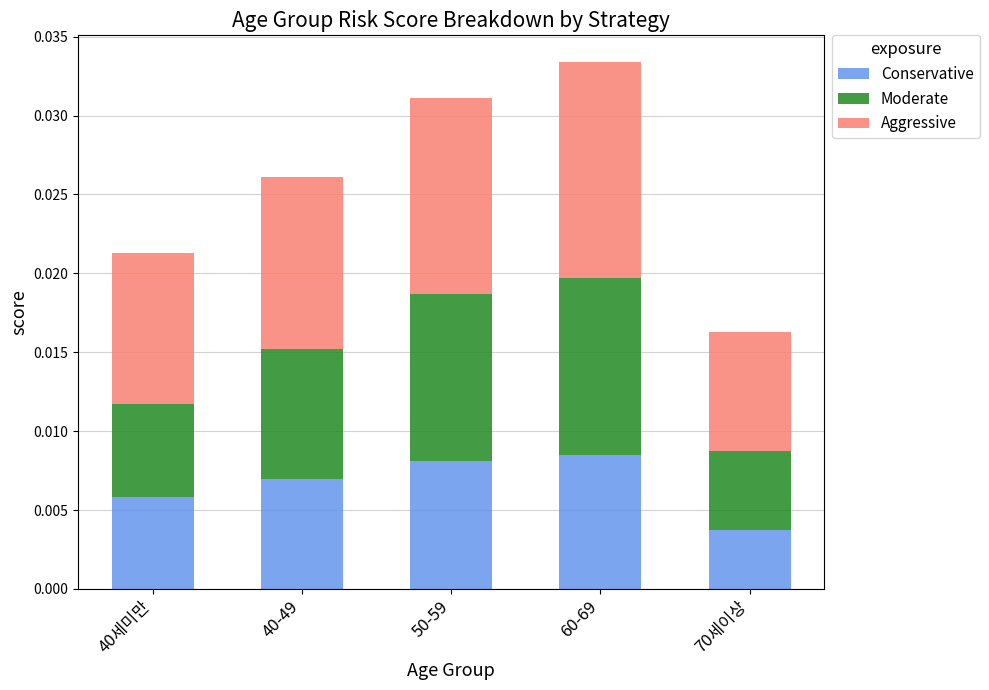

At which label does Conservative reach its minimum?

70세이상